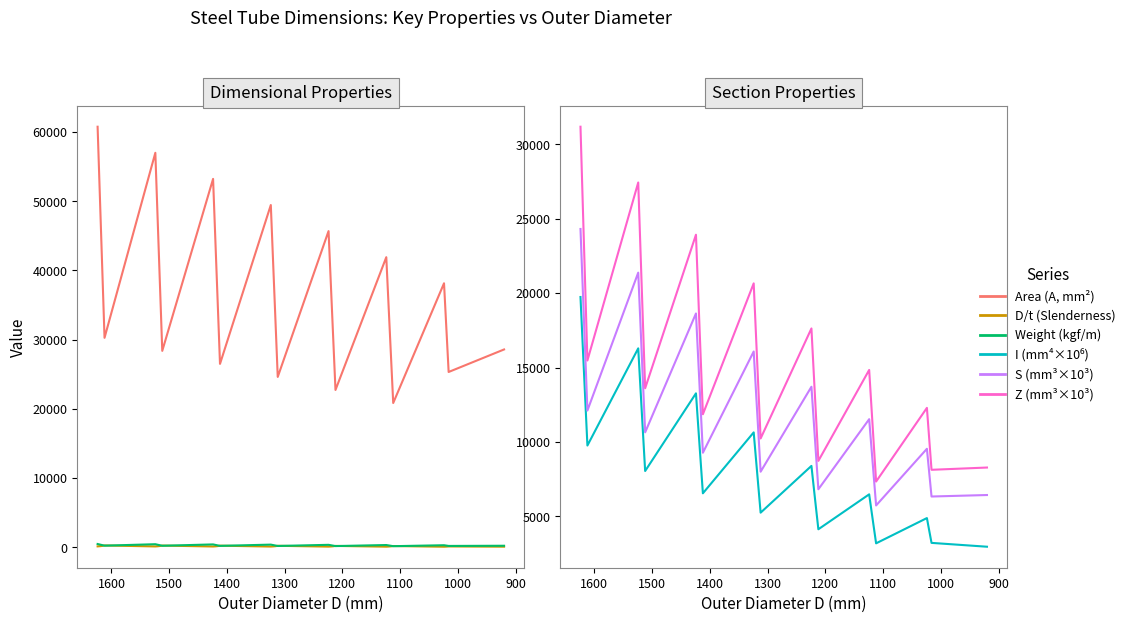

What is the difference between the second highest and minimum values in the Z (mm³×10³) series?

20095.0